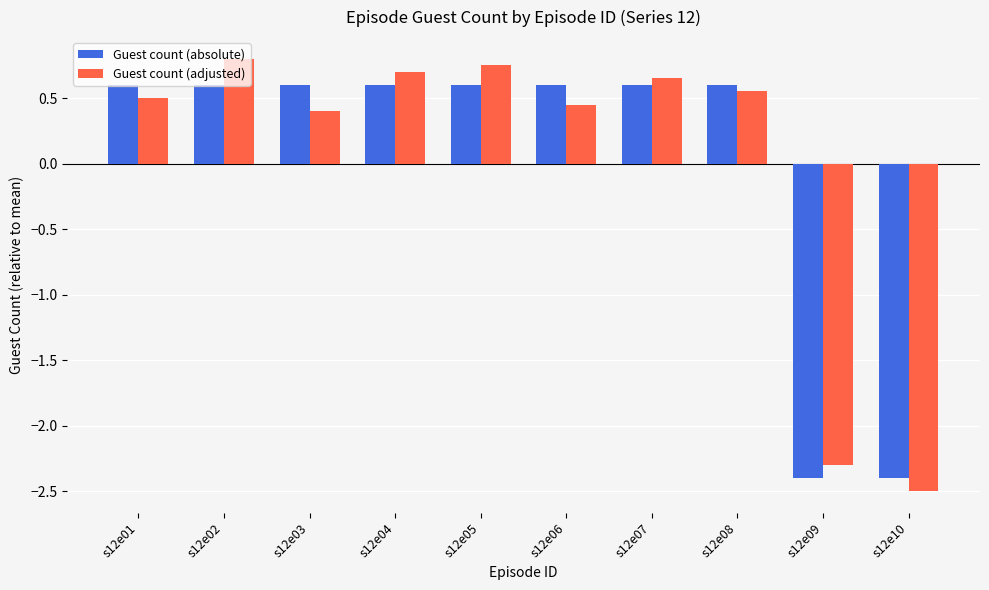

What is the highest value of the Guest count (adjusted) series?

0.8